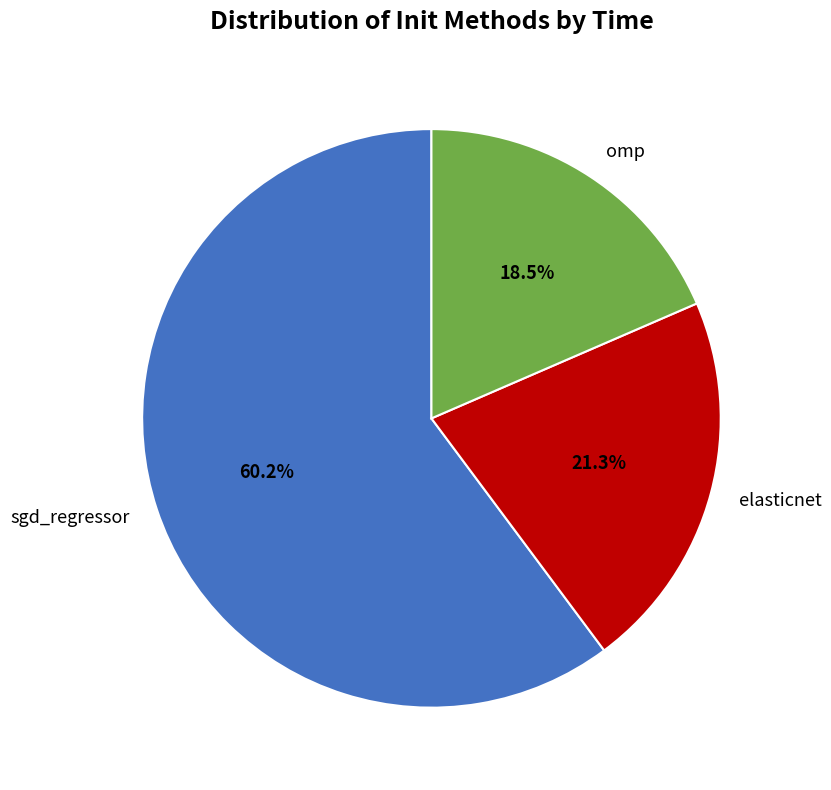

What is the largest slice in the pie chart?

sgd_regressor